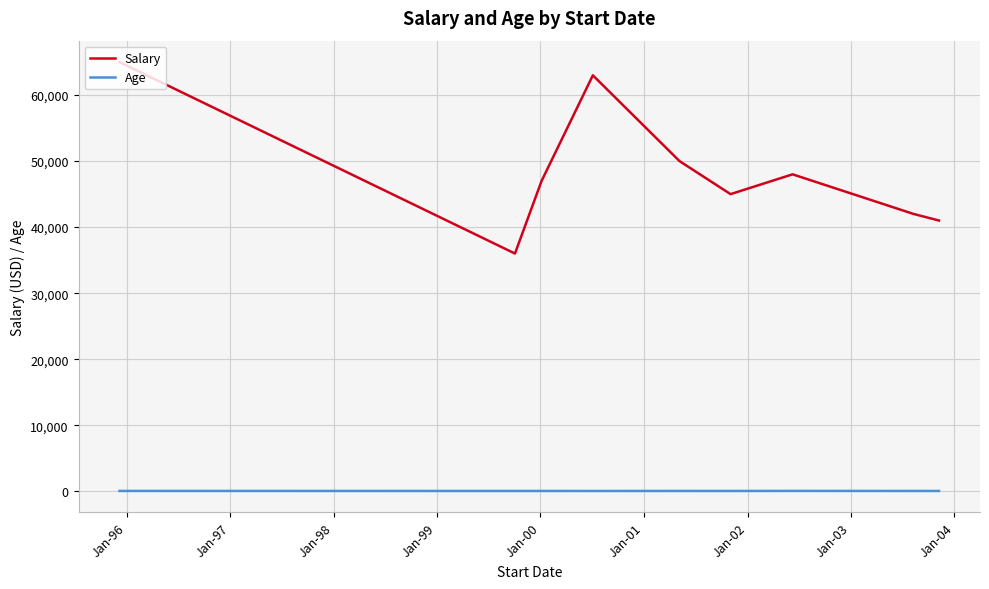

Rank the series by their average value, from highest to lowest.

Salary, Age